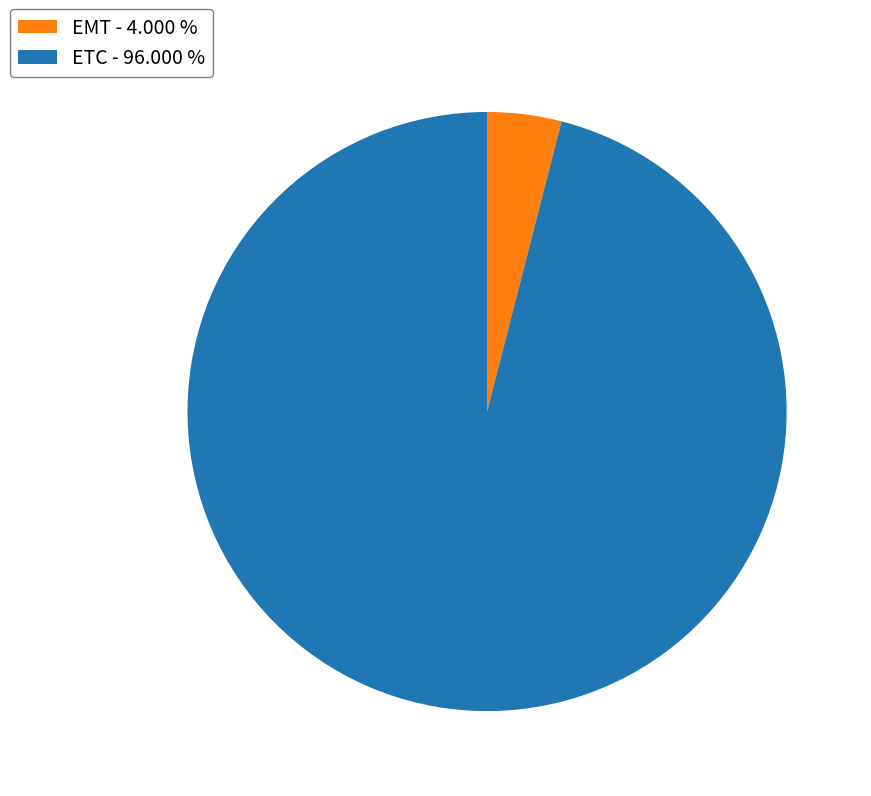

What is the majority slice?

ETC